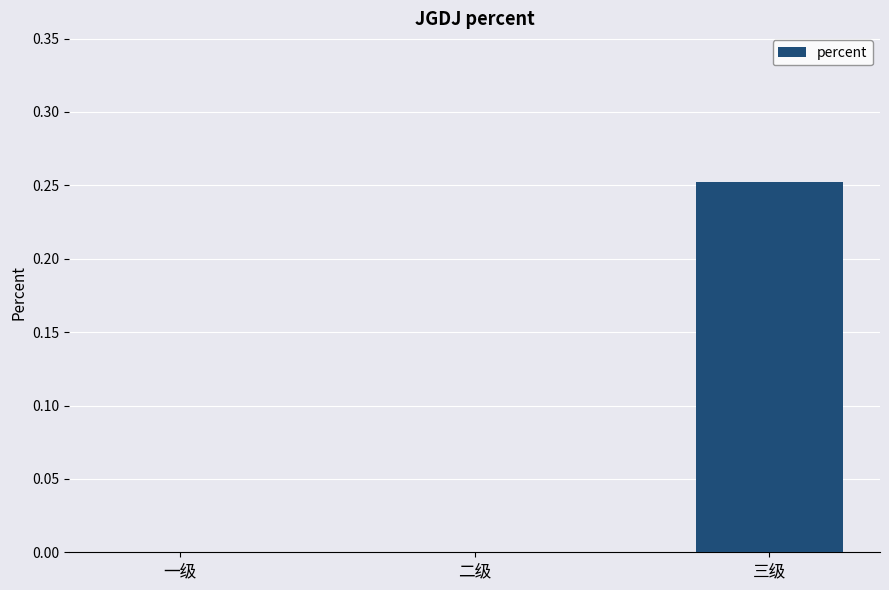

Rank the categories by value from highest to lowest.

三级, 一级, 二级